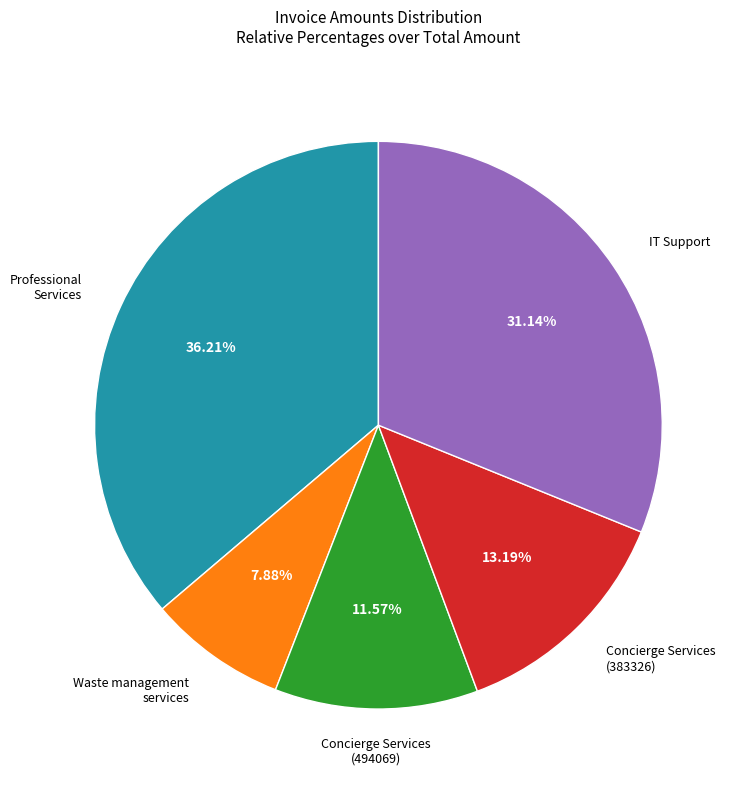

Is there a majority slice in this chart?

No